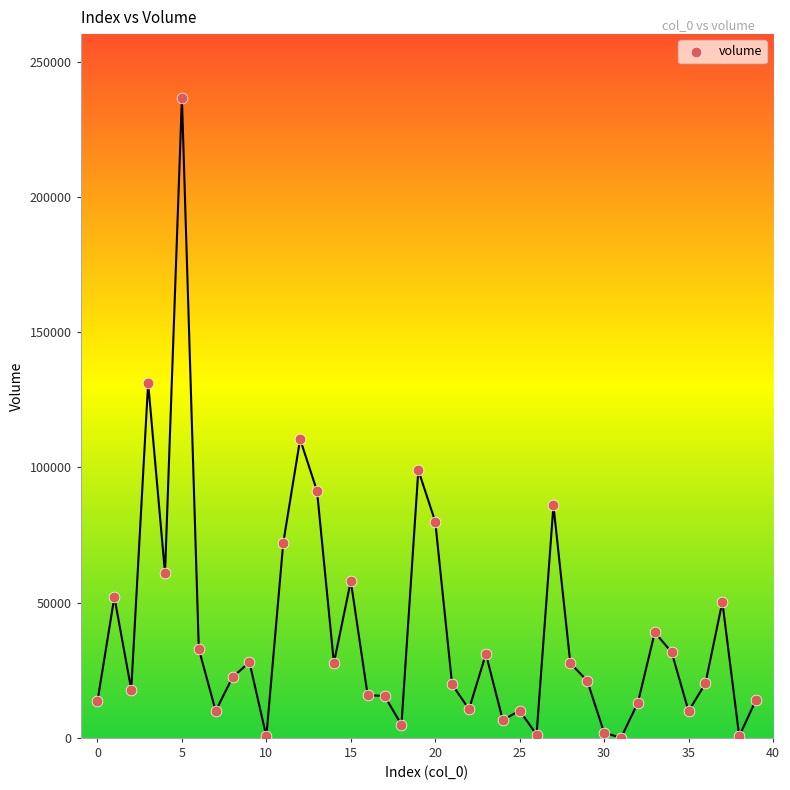

What Y value in the scatter plot is closest to 118250?

110378.8